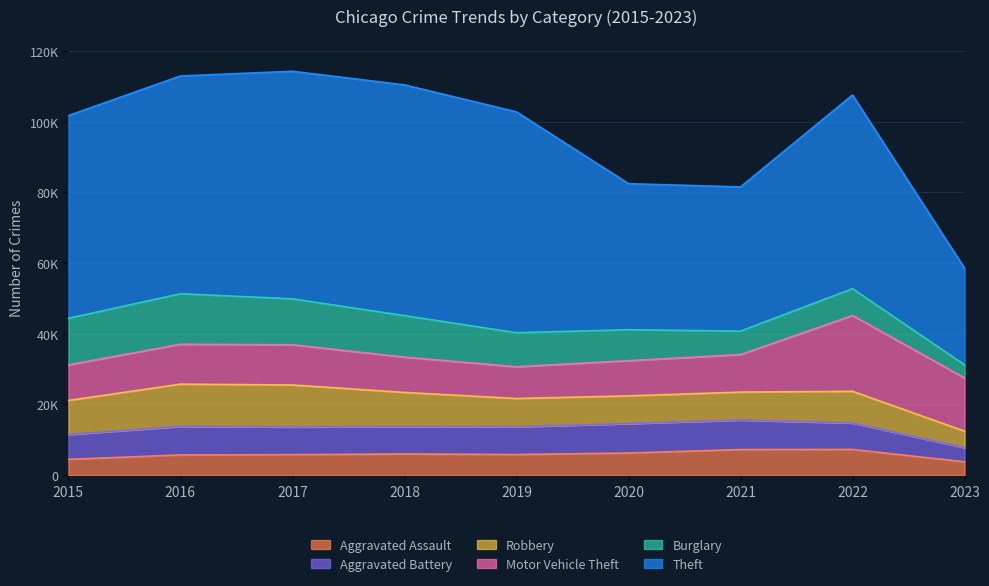

How many values in the Motor Vehicle Theft series are below 10601?

4